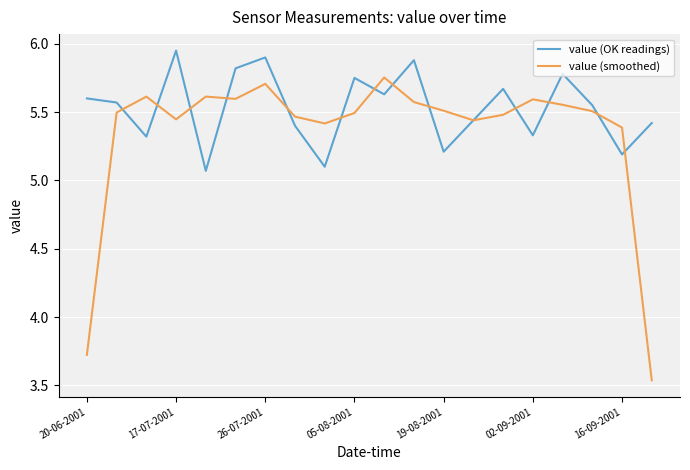

True or false: value (OK readings) and value (smoothed) cross at least once.

True